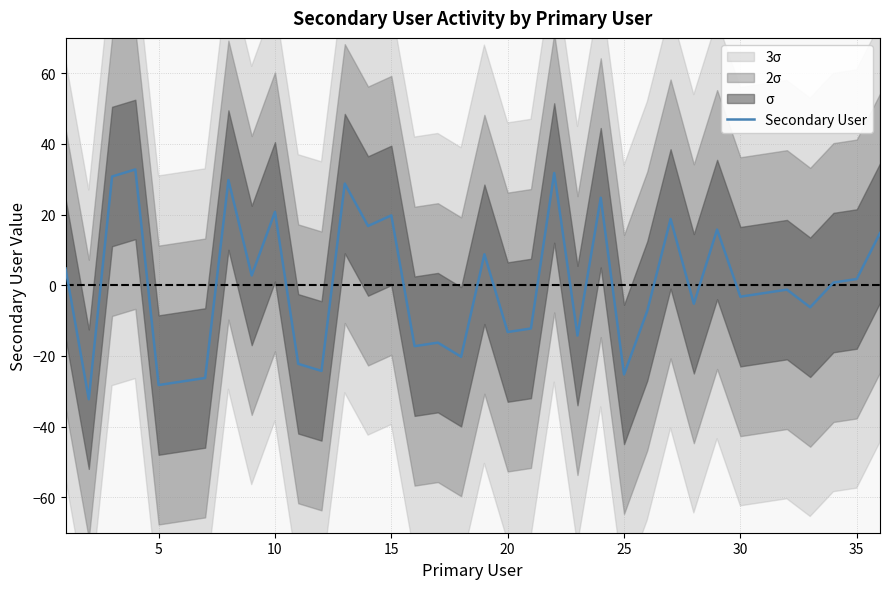

How many values are above zero?

17